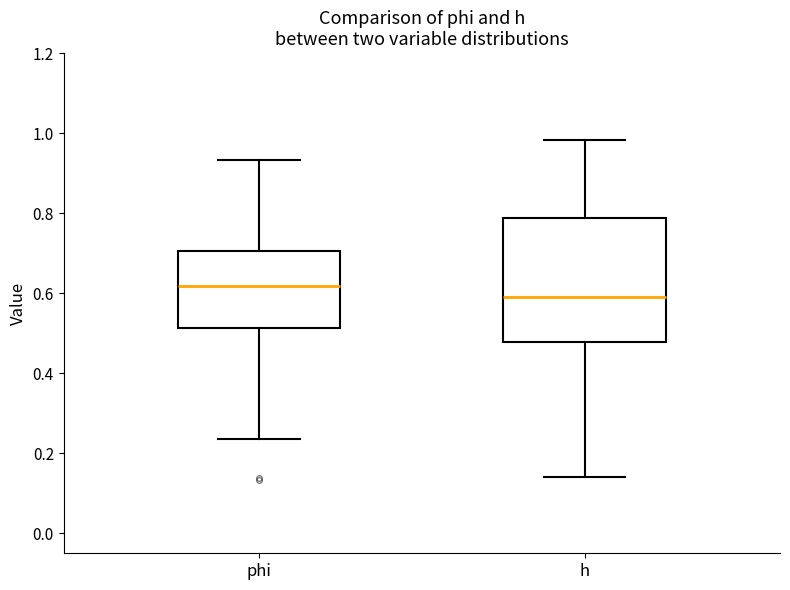

Where is the lower edge of the box for h on the y-axis? The values are not printed on the chart, so give them approximately, as read against the axis.

0.48